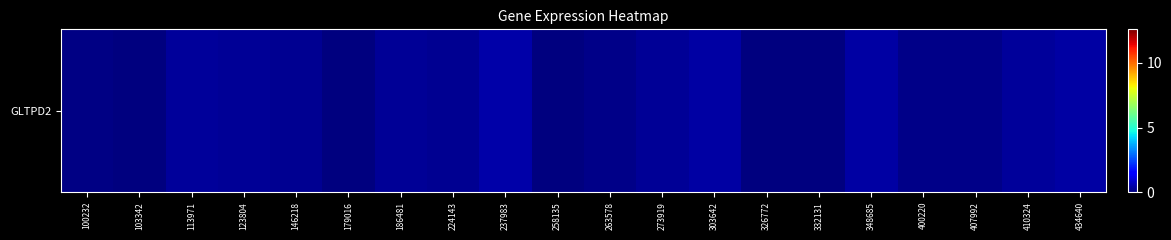

What is the difference between the values at 410324 and 258135?

0.3